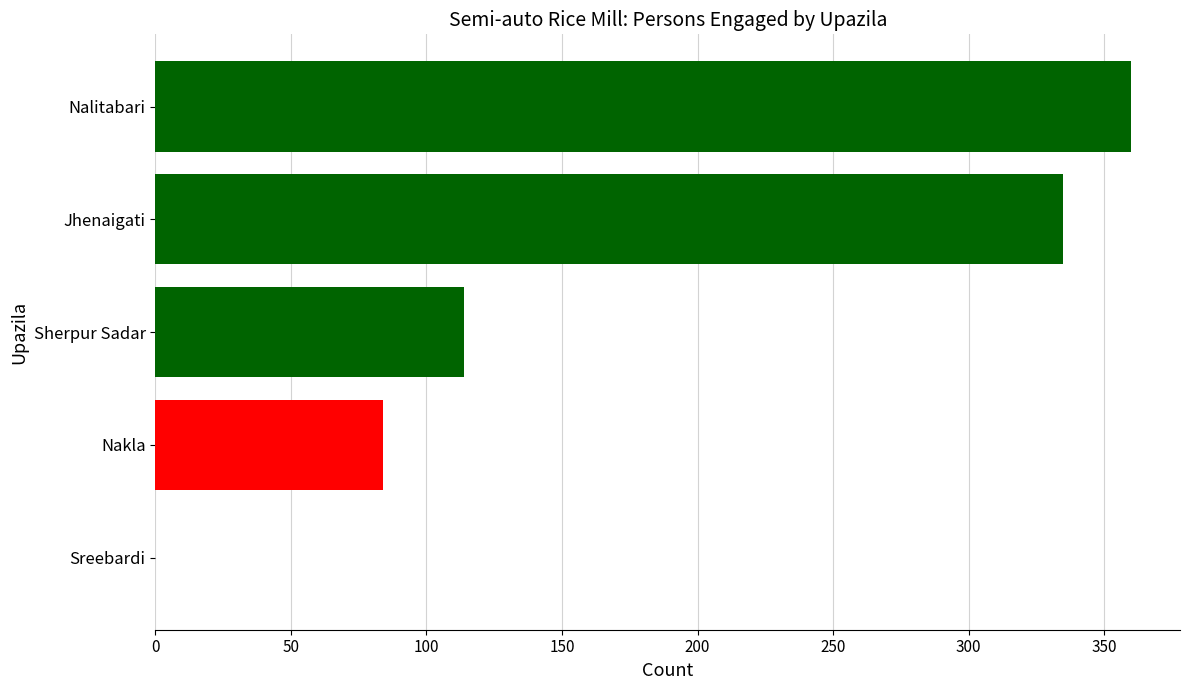

The chart shows a value of -218 at Sreebardi. True or false?

False